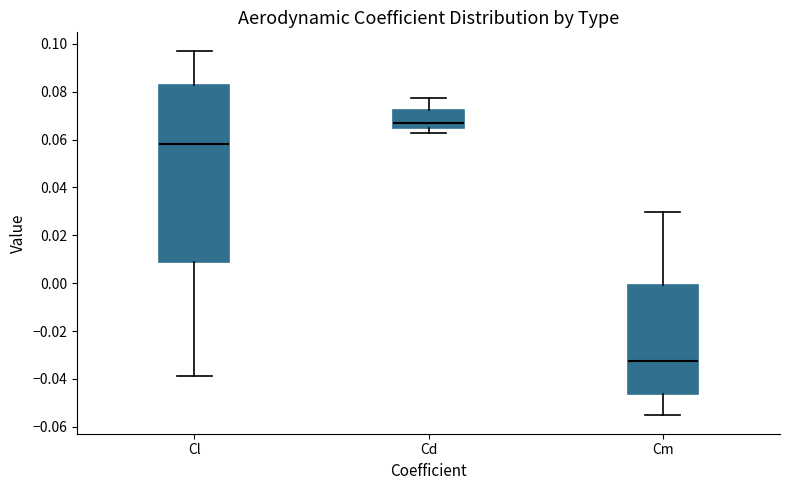

Reading left to right, transcribe this box plot: for each box, give where its median line is, the range the box spans, and where its two whiskers end, as read against the y-axis. The values are not printed on the chart, so give them approximately, as read against the axis.

Cl: median 0.058, box 0.008 to 0.082, whiskers -0.038 to 0.098
Cd: median 0.068, box 0.064 to 0.072, whiskers 0.062 to 0.078
Cm: median -0.032, box -0.046 to 0.000, whiskers -0.056 to 0.030